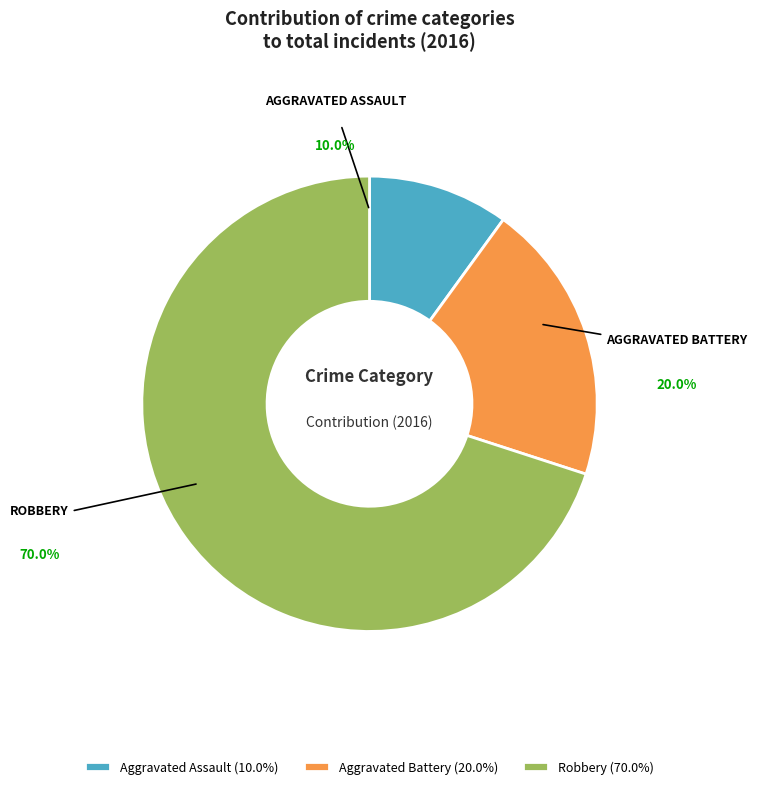

Approximately how many times larger is the value at Aggravated Battery compared to Robbery?

0.3